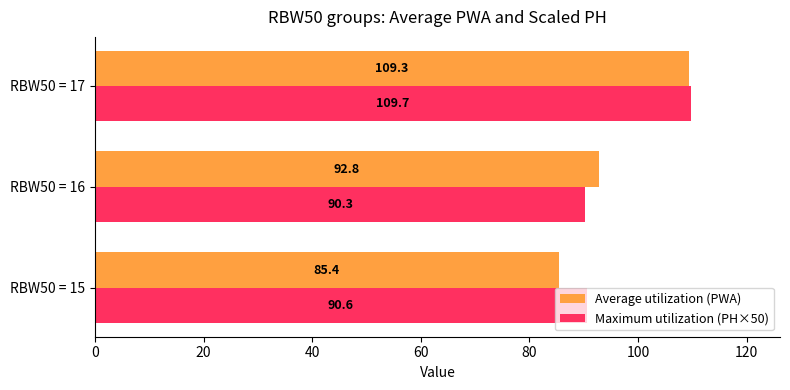

What is the difference between the Average utilization (PWA) values at RBW50 = 16 and RBW50 = 15?

7.4